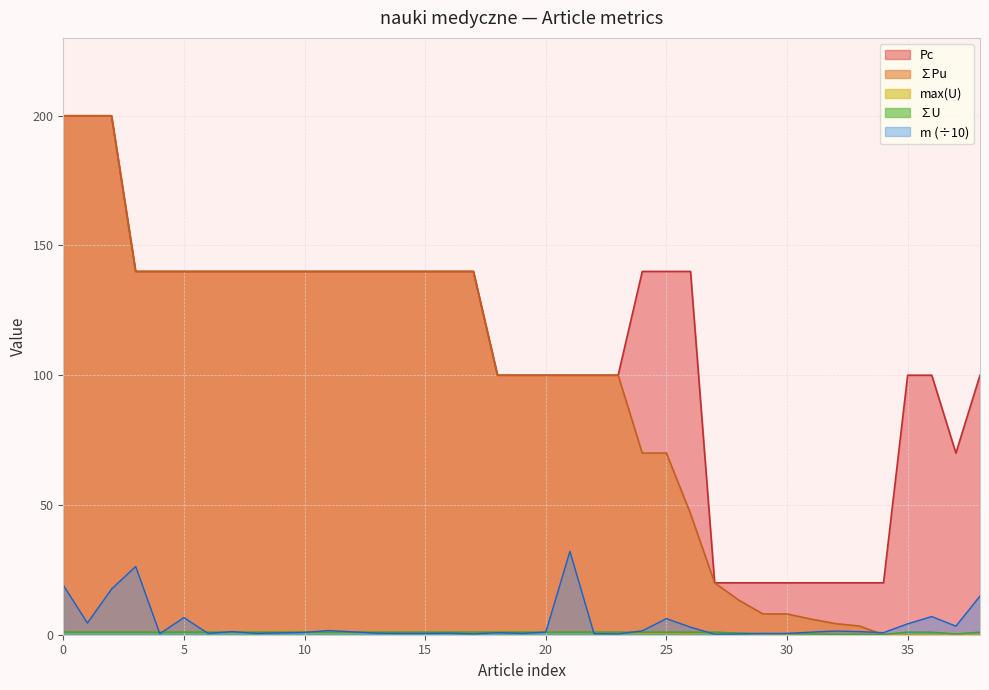

What is the sum of the max_U values at 25 and 33?

1.2